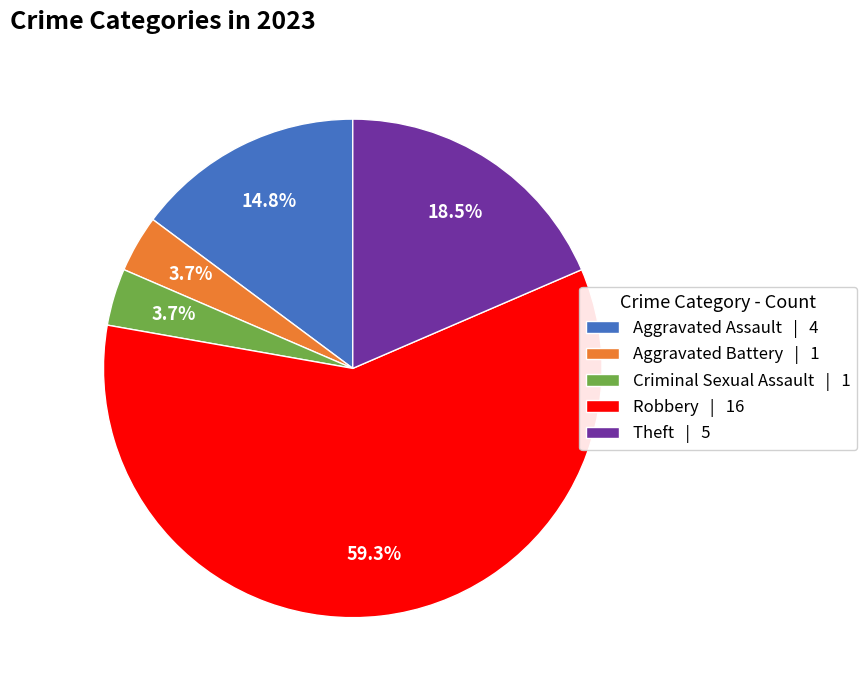

Is Aggravated Assault the majority of the pie?

No